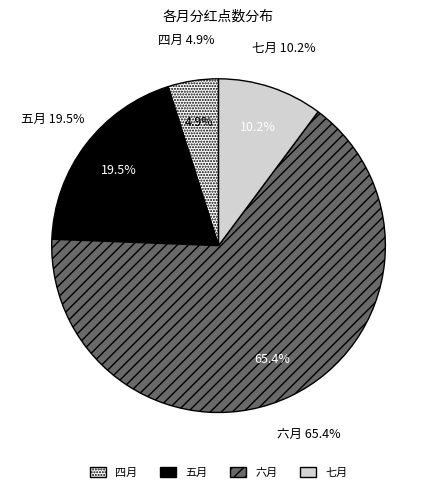

To the nearest percent, what is the combined percentage of 七月 and 六月?

76%